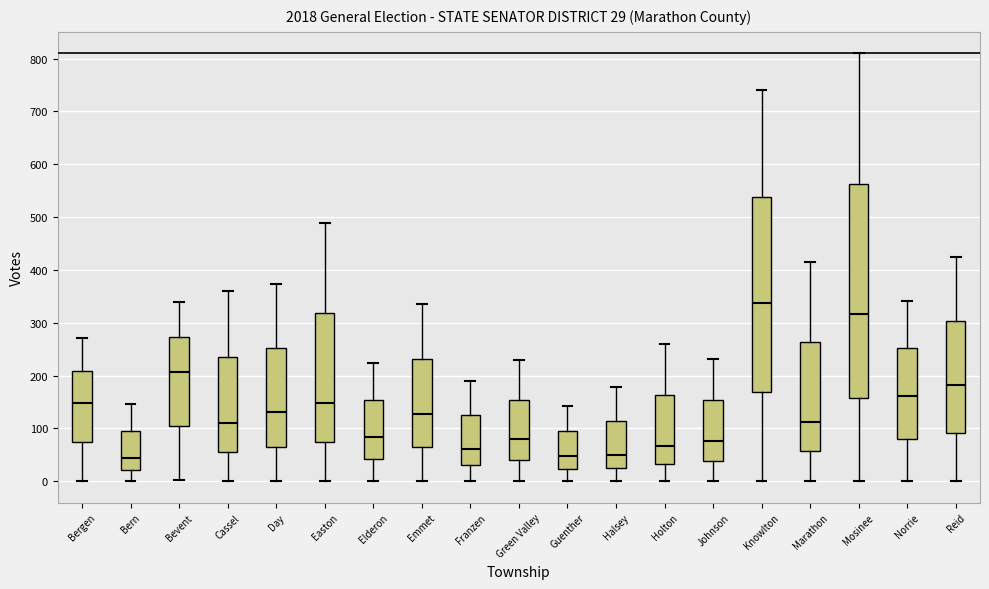

Which box has the highest median line?

Knowlton